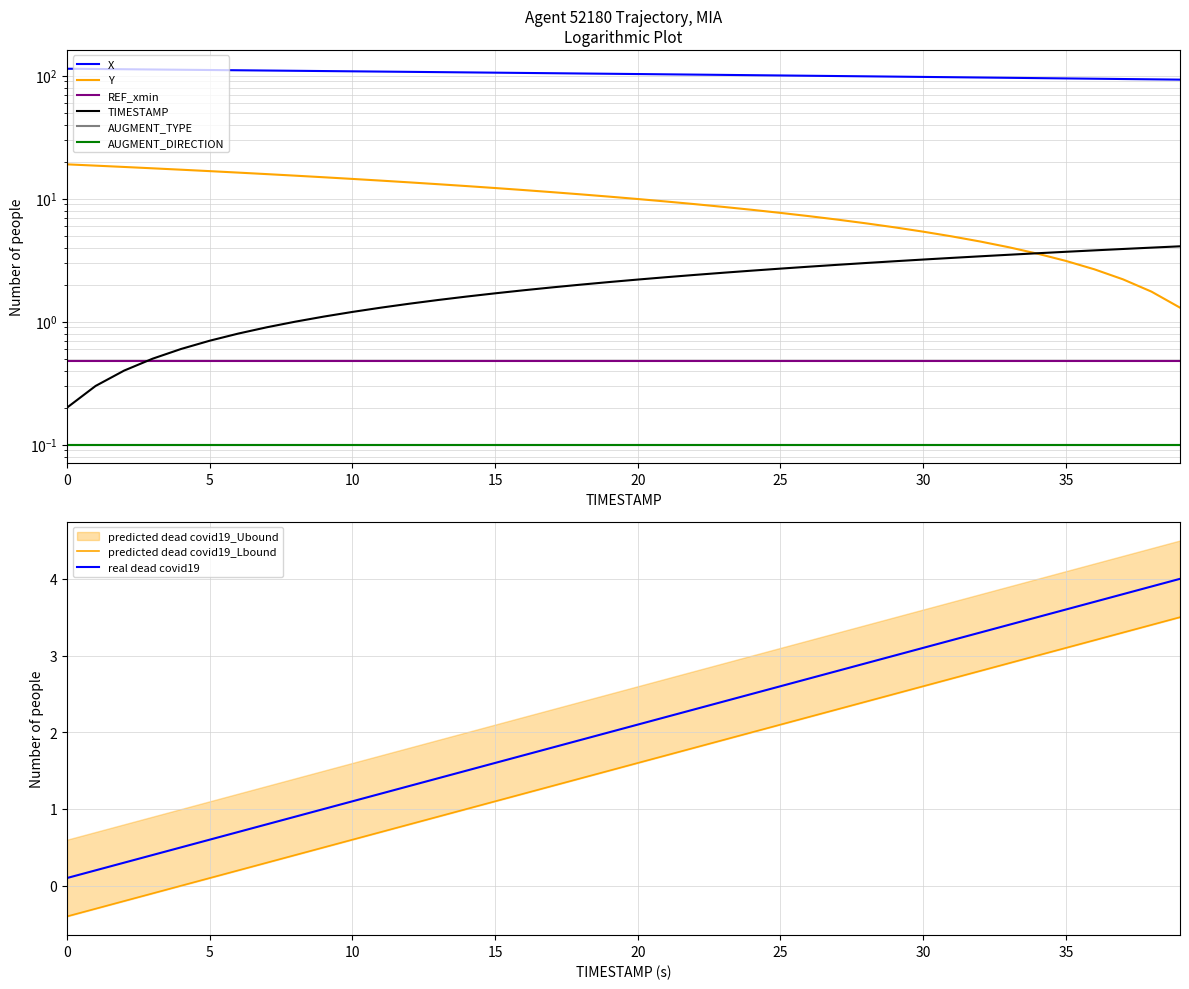

True or false: X has a value of 158.4 at 16.6.

False